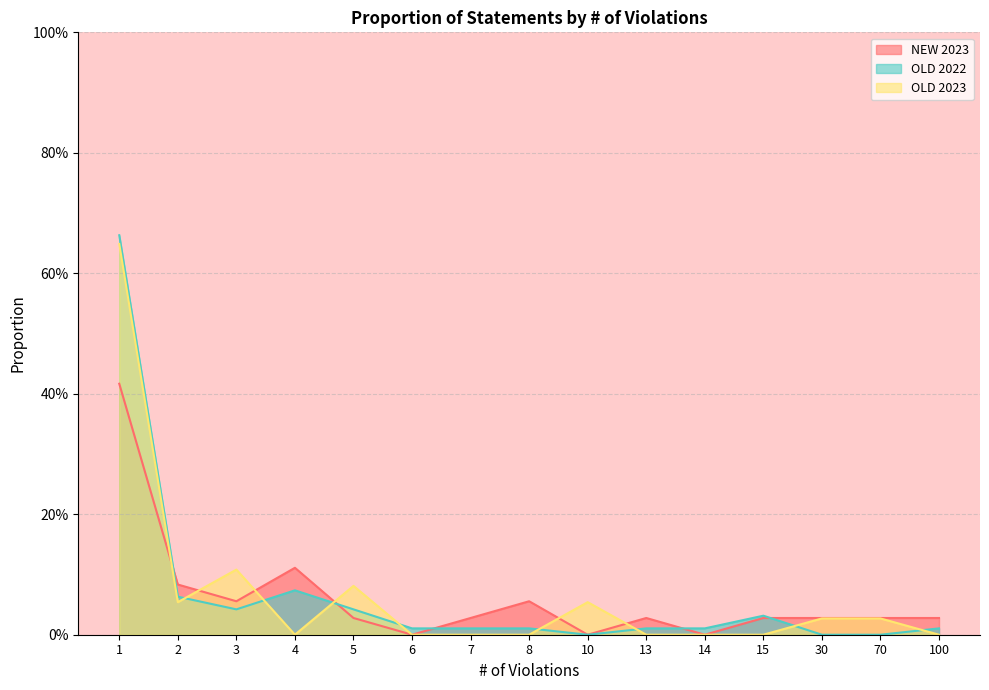

At how many categories does at least one series exceed 0?

15